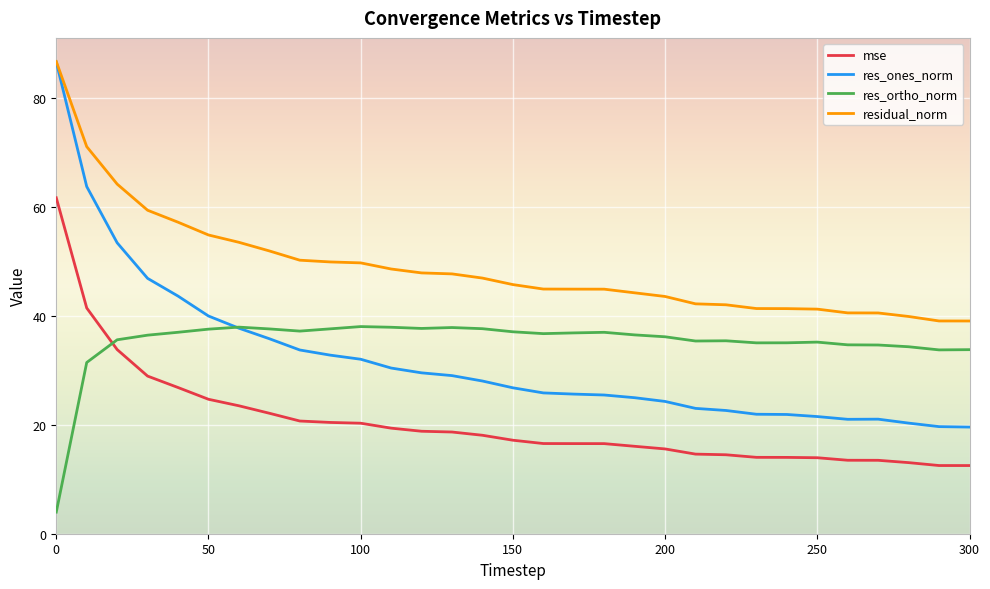

At how many categories does at least one series exceed 4?

31